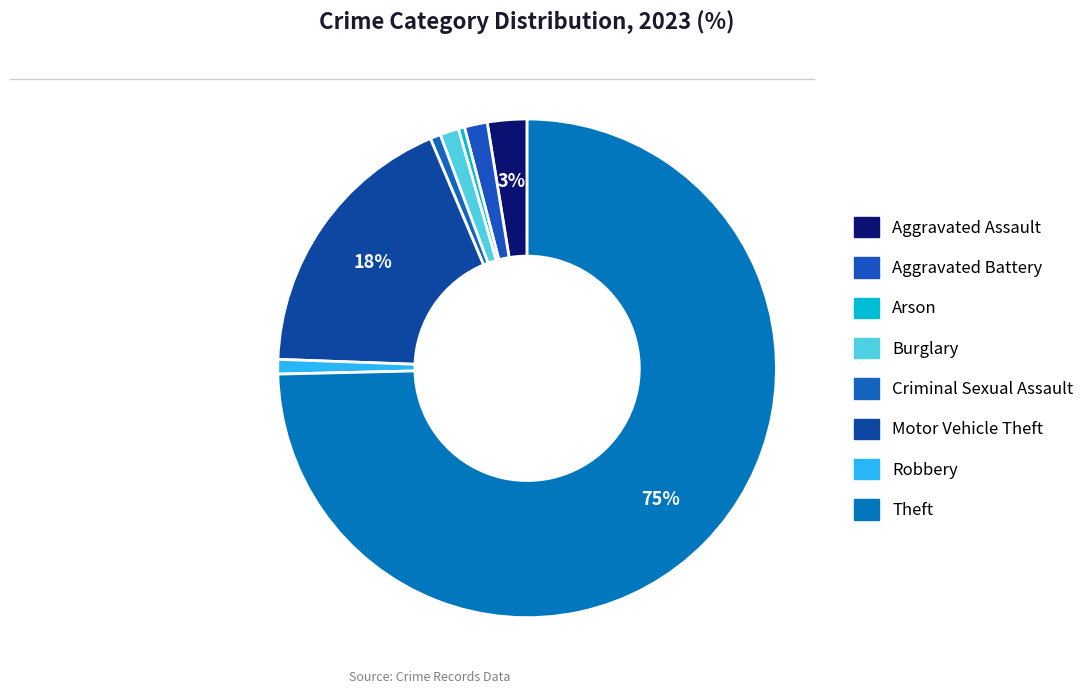

Is it true that Criminal Sexual Assault is 1% of the pie?

True